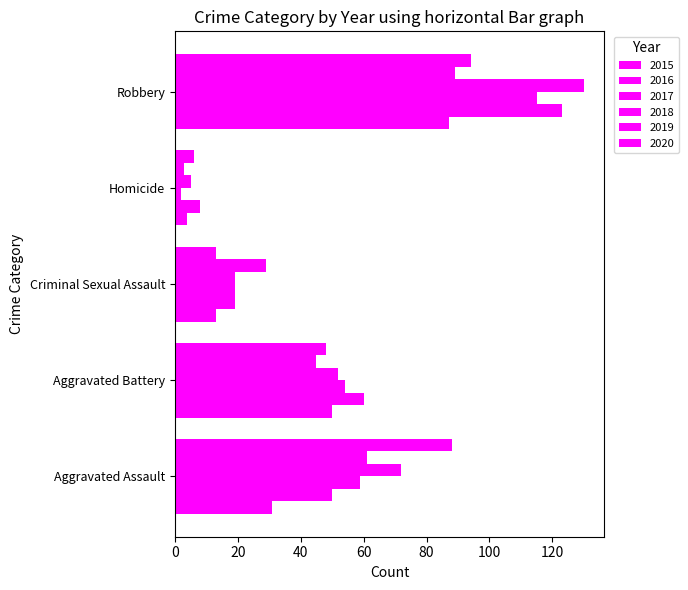

What is the value of the 2020 bar at the 1st from the left?

88